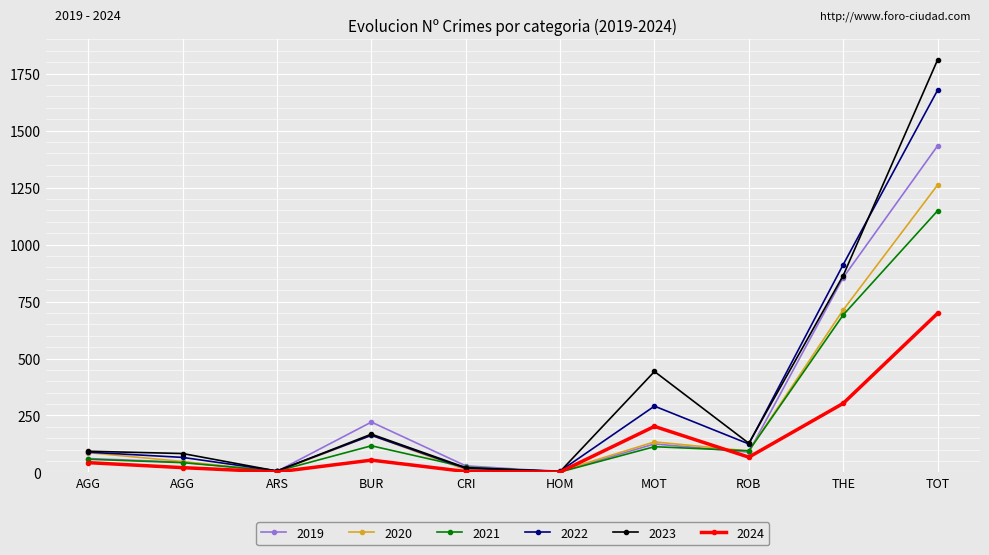

True or false: 2024 and 2023 cross at least once.

False